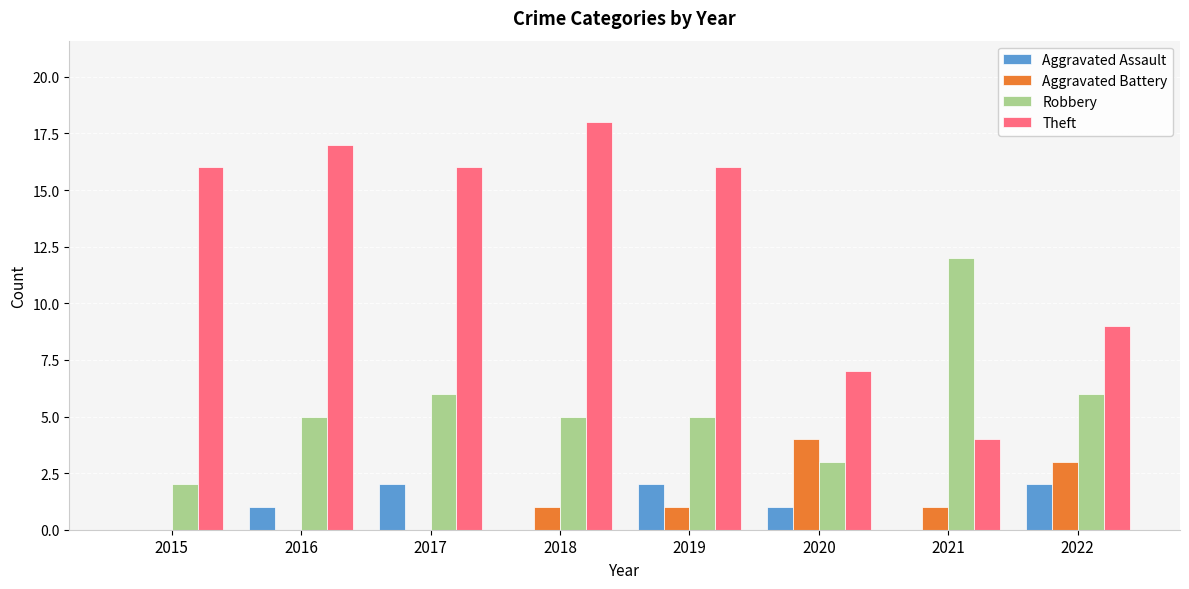

Which category has the highest value in the Robbery series?

2021